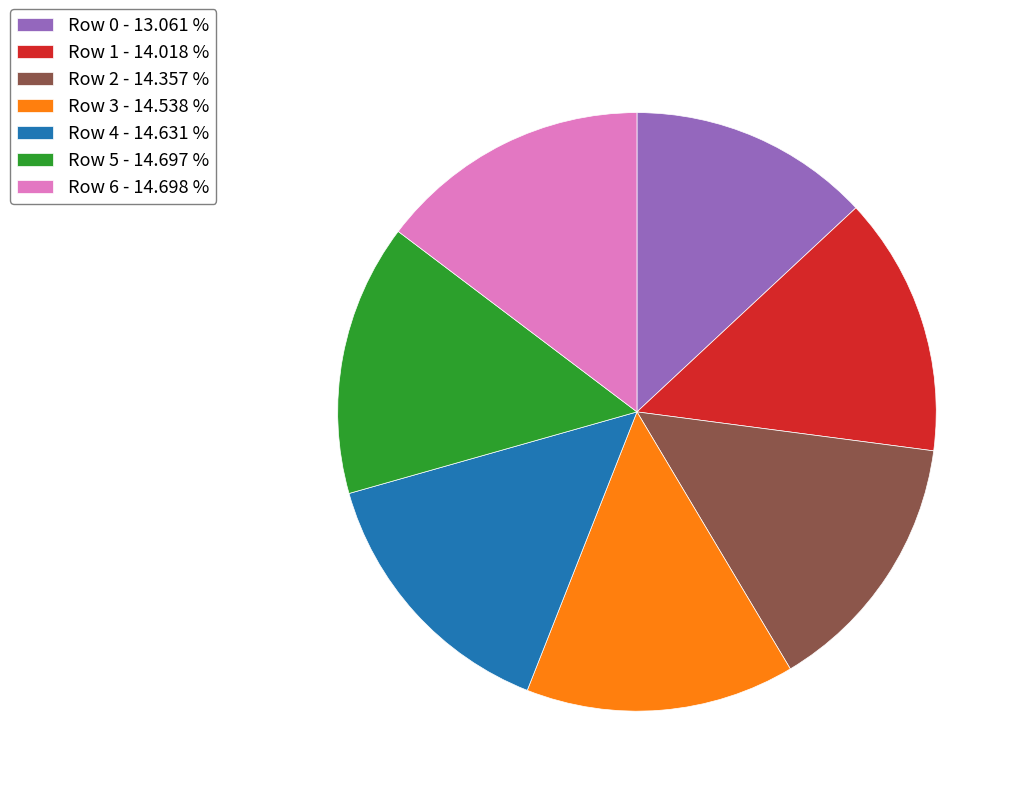

Is there any slice that represents more than half of the pie?

No